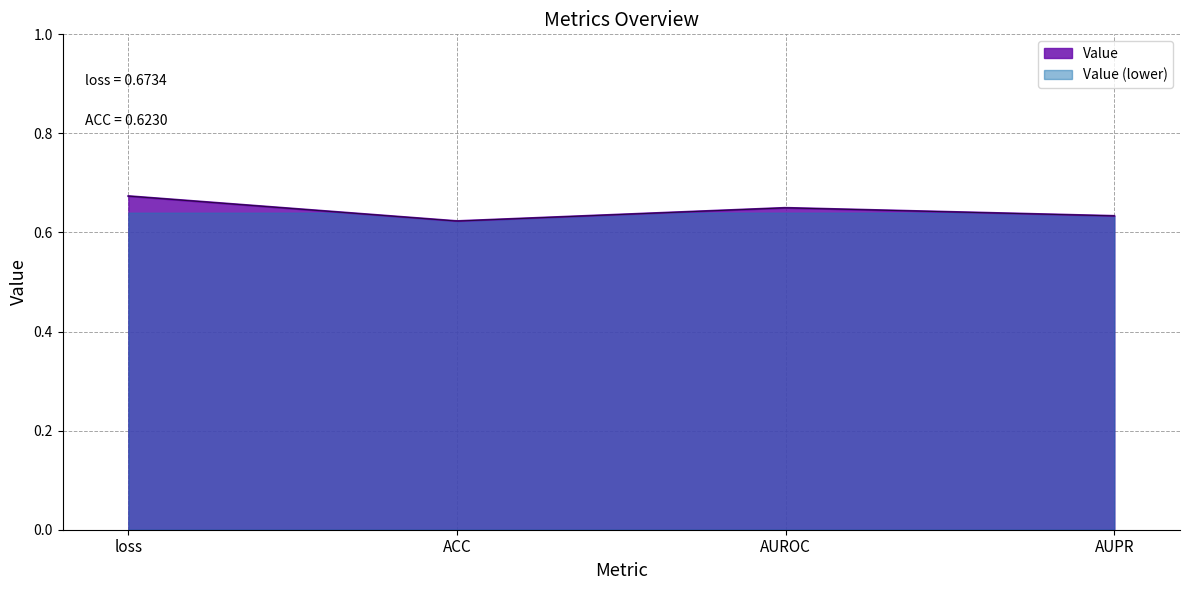

What position from the left is AUROC?

3